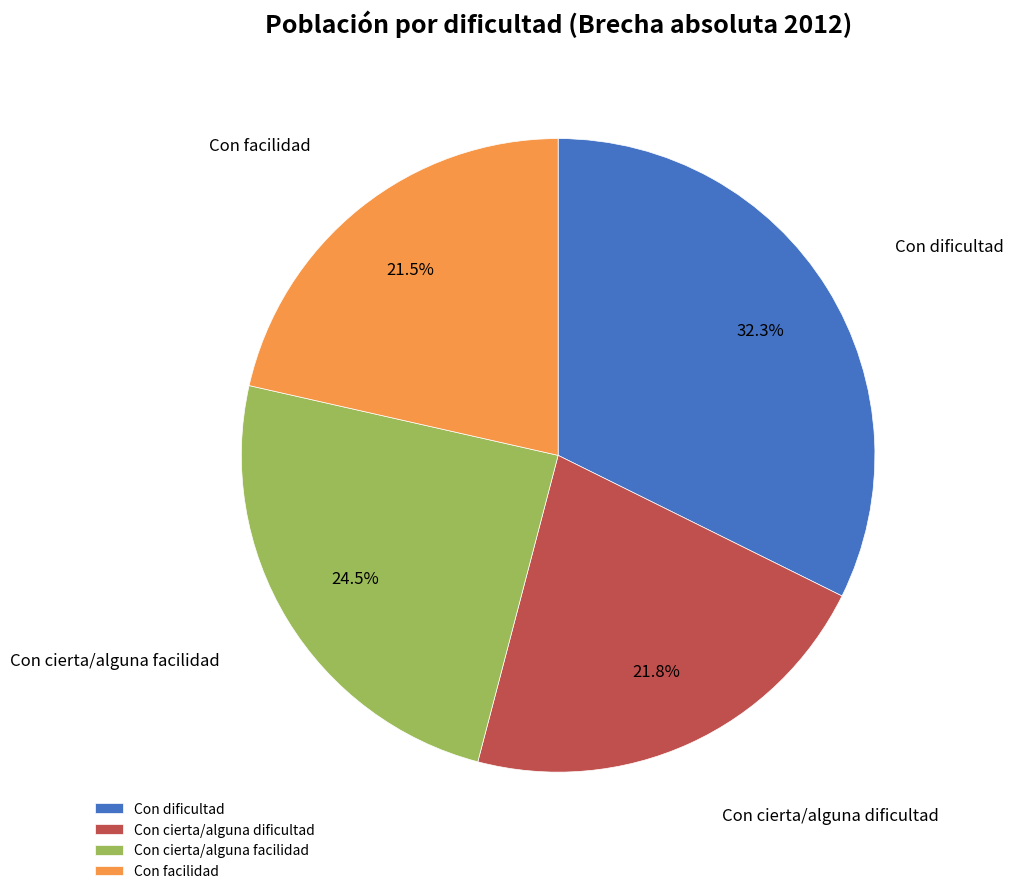

Does any single category account for the majority?

No